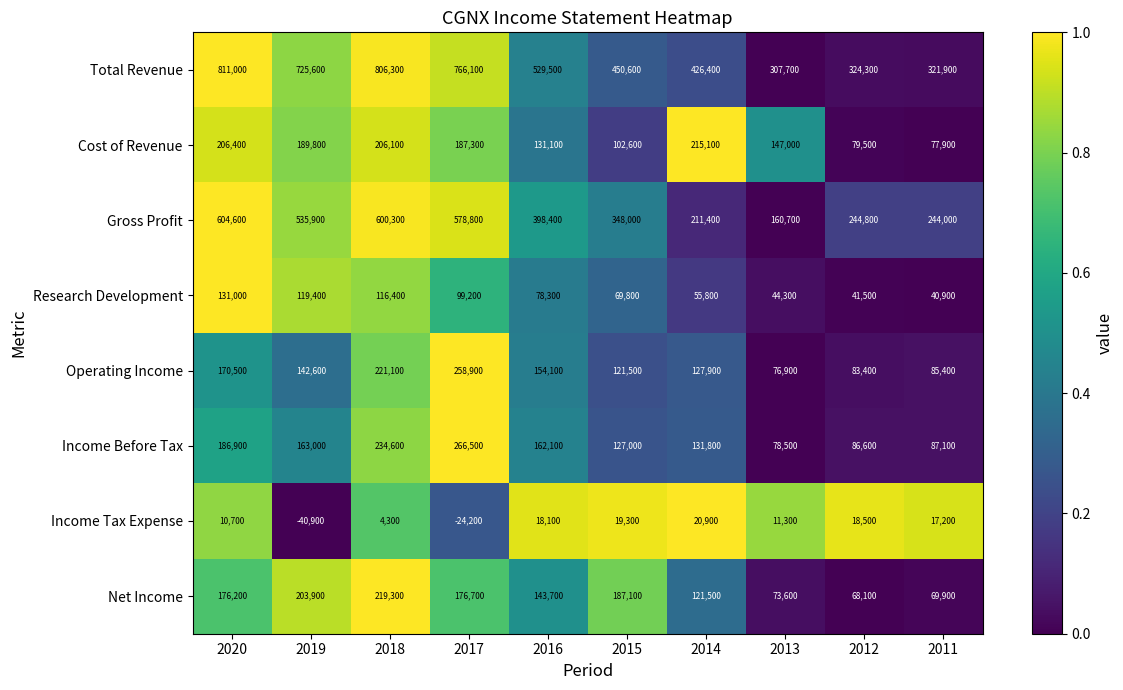

What is the total value across all series at 2012?

946700